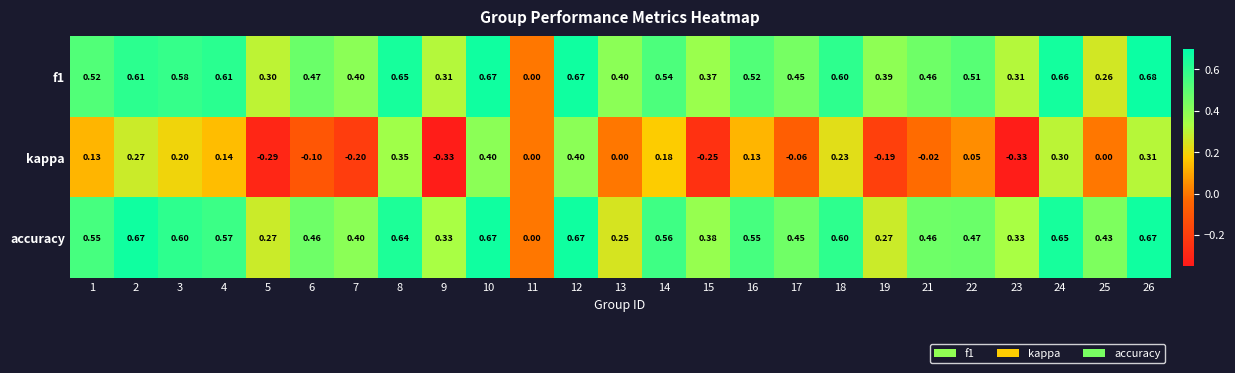

Which series changed the most between 5 and 13?

kappa